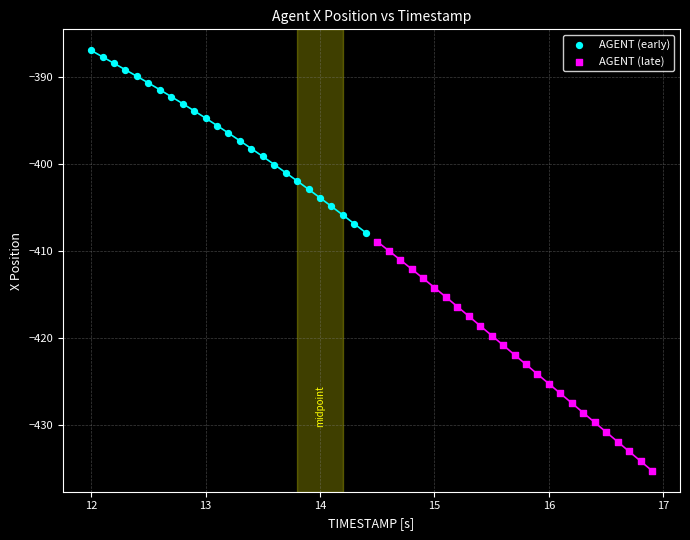

Which series contains the lowest Y value?

AGENT (late)